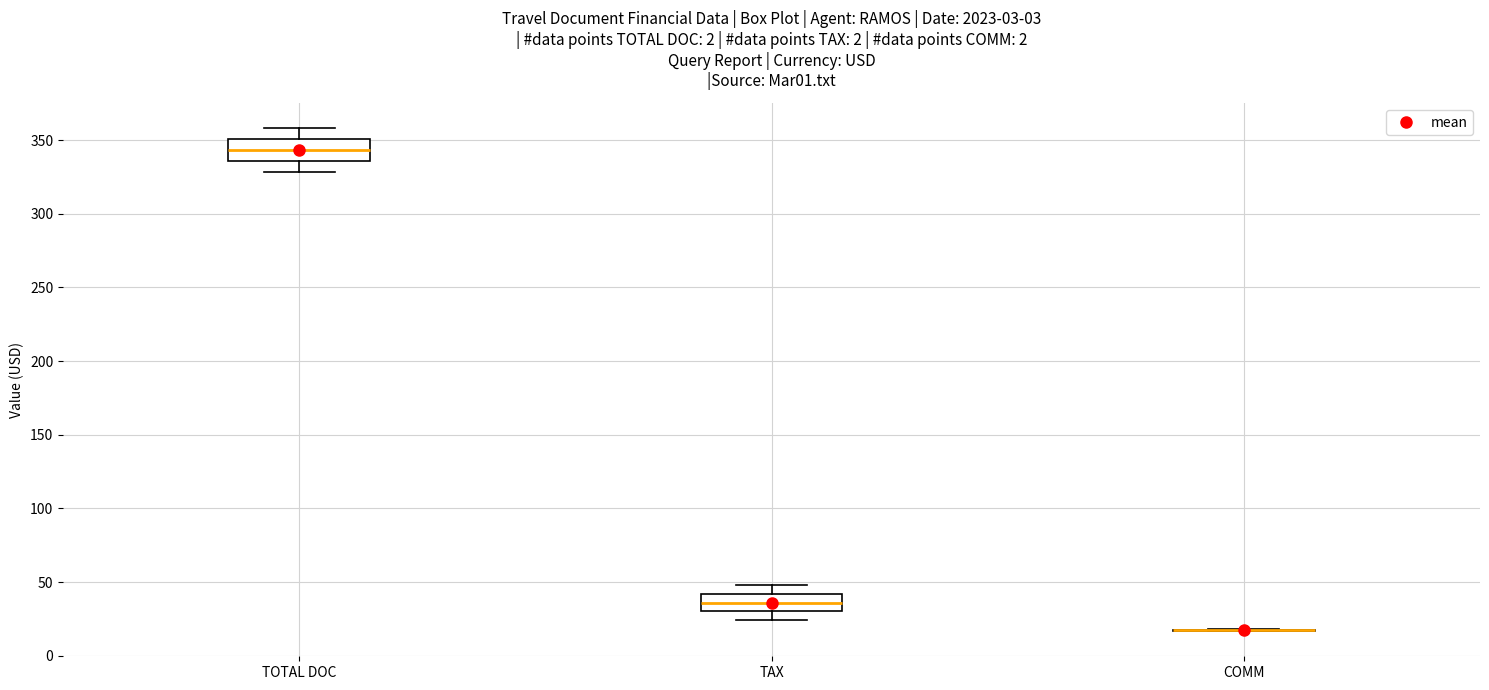

Where does the upper whisker of the box for TAX end on the y-axis? The values are not printed on the chart, so give them approximately, as read against the axis.

50